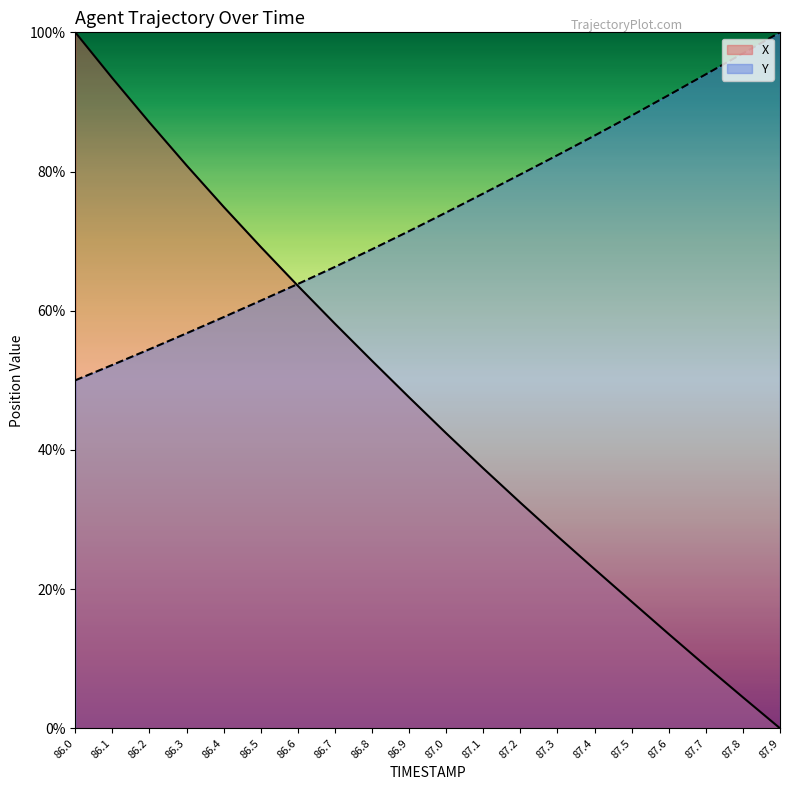

At 87.1, list the series in order from smallest to largest.

X, Y